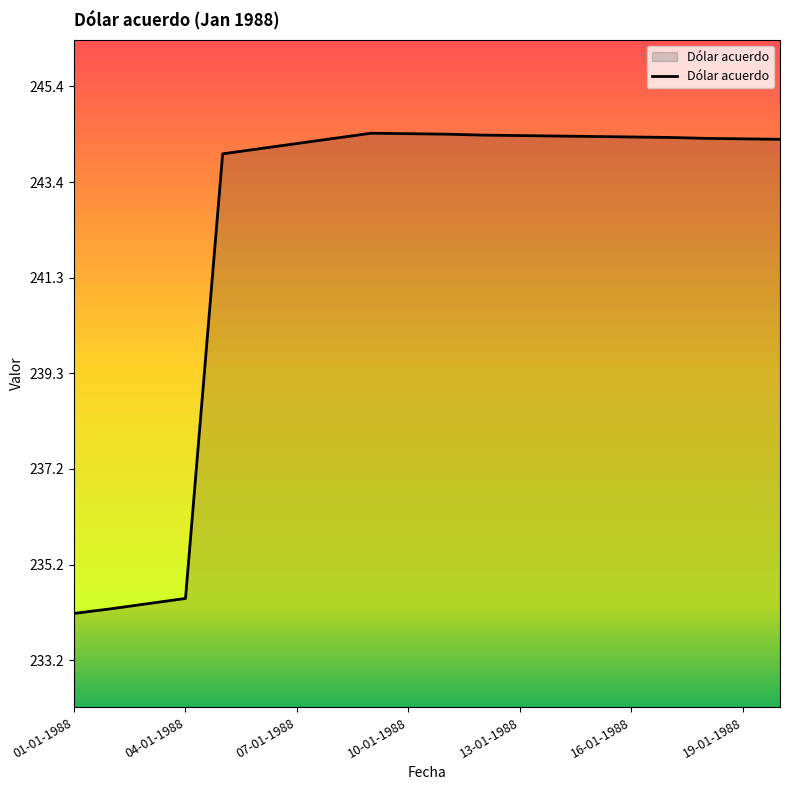

Does the chart have visible grid lines?

No